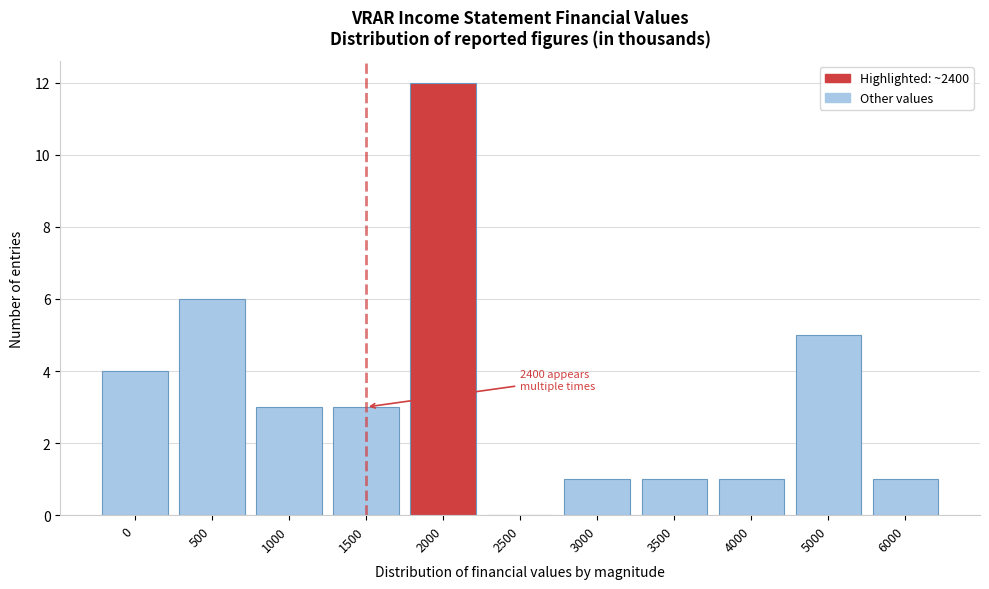

Reading right to left, list all the values displayed in this chart.

6000=1	5000=5	4000=1	3500=1	3000=1	2500=0	2000=12	1500=3	1000=3	500=6	0=4